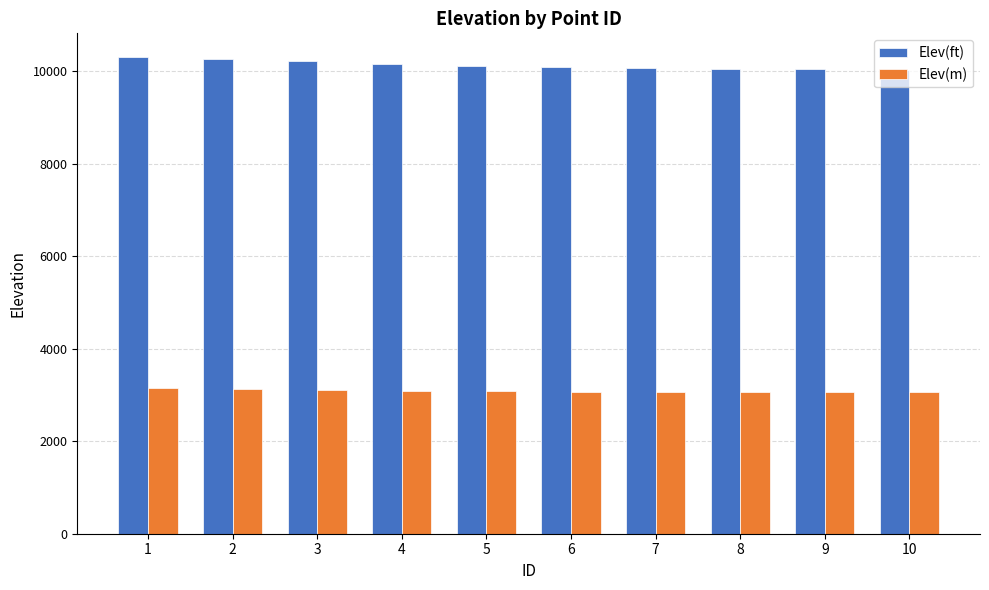

What is the minimum value shown in the chart?

3059.1